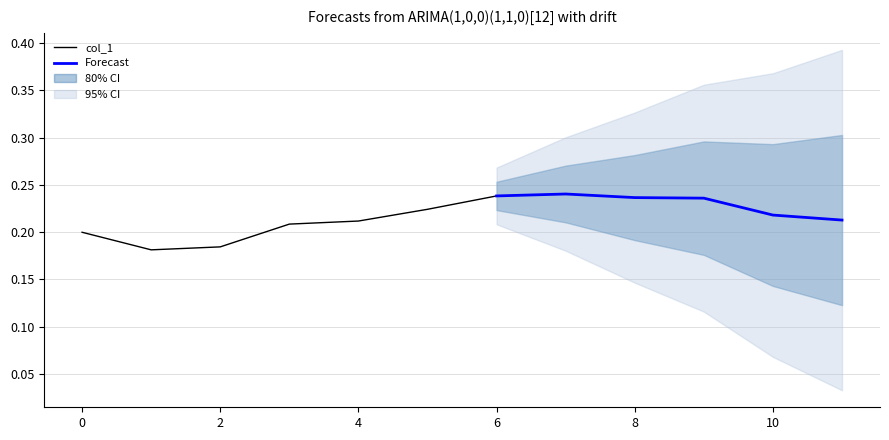

How many points are lower than both their immediate neighbors (excluding endpoints)?

1